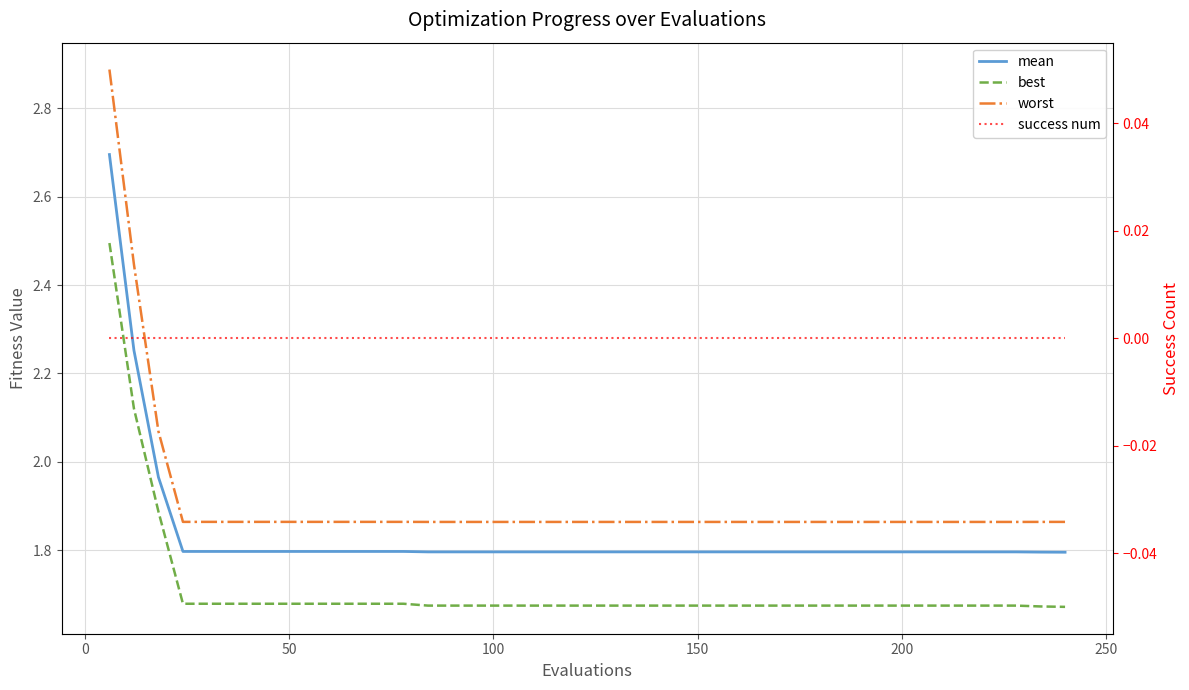

Reading right to left, what are all the values shown in this chart?

mean: 1.8	1.8	1.8	1.8	1.8	1.8	1.8	1.8	1.8	1.8	1.8	1.8	1.8	1.8	1.8	1.8	1.8	1.8	1.8	1.8	1.8	1.8	1.8	1.8	1.8	1.8	1.8	1.8	1.8	1.8	1.8	1.8	1.8	1.8	1.8	1.8	1.8	2.0	2.3	2.7
best: 1.7	1.7	1.7	1.7	1.7	1.7	1.7	1.7	1.7	1.7	1.7	1.7	1.7	1.7	1.7	1.7	1.7	1.7	1.7	1.7	1.7	1.7	1.7	1.7	1.7	1.7	1.7	1.7	1.7	1.7	1.7	1.7	1.7	1.7	1.7	1.7	1.7	1.9	2.1	2.5
worst: 1.9	1.9	1.9	1.9	1.9	1.9	1.9	1.9	1.9	1.9	1.9	1.9	1.9	1.9	1.9	1.9	1.9	1.9	1.9	1.9	1.9	1.9	1.9	1.9	1.9	1.9	1.9	1.9	1.9	1.9	1.9	1.9	1.9	1.9	1.9	1.9	1.9	2.1	2.4	2.9
success num: 0.0	0.0	0.0	0.0	0.0	0.0	0.0	0.0	0.0	0.0	0.0	0.0	0.0	0.0	0.0	0.0	0.0	0.0	0.0	0.0	0.0	0.0	0.0	0.0	0.0	0.0	0.0	0.0	0.0	0.0	0.0	0.0	0.0	0.0	0.0	0.0	0.0	0.0	0.0	0.0